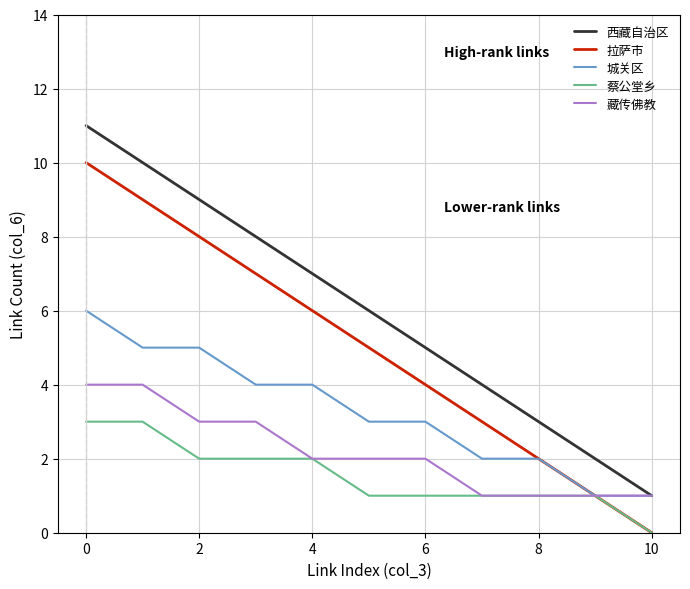

What are all the series names shown in the legend?

西藏自治区, 拉萨市, 城关区, 蔡公堂乡, 藏传佛教